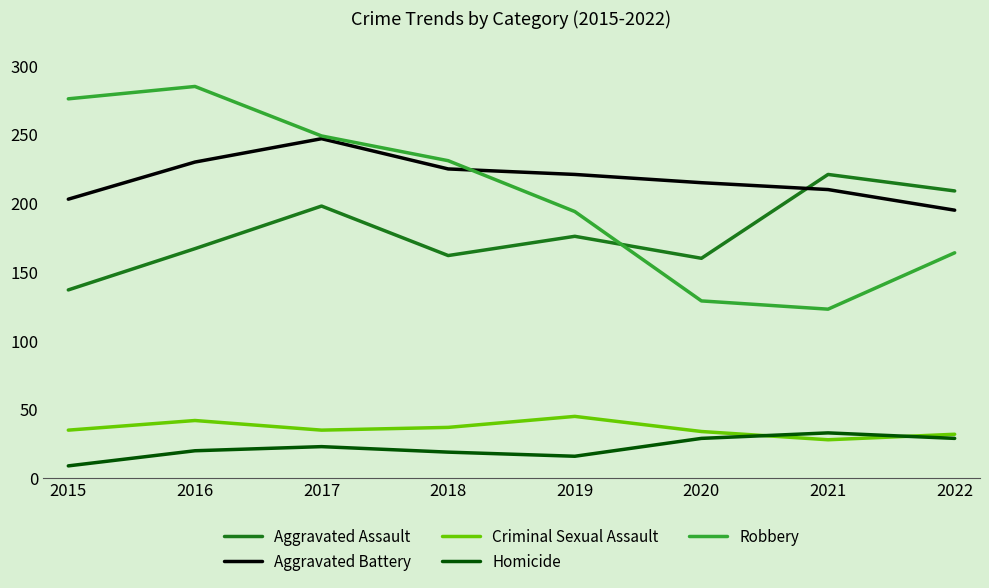

Rank the series at 2015 from highest to lowest value.

Robbery, Aggravated Battery, Aggravated Assault, Criminal Sexual Assault, Homicide